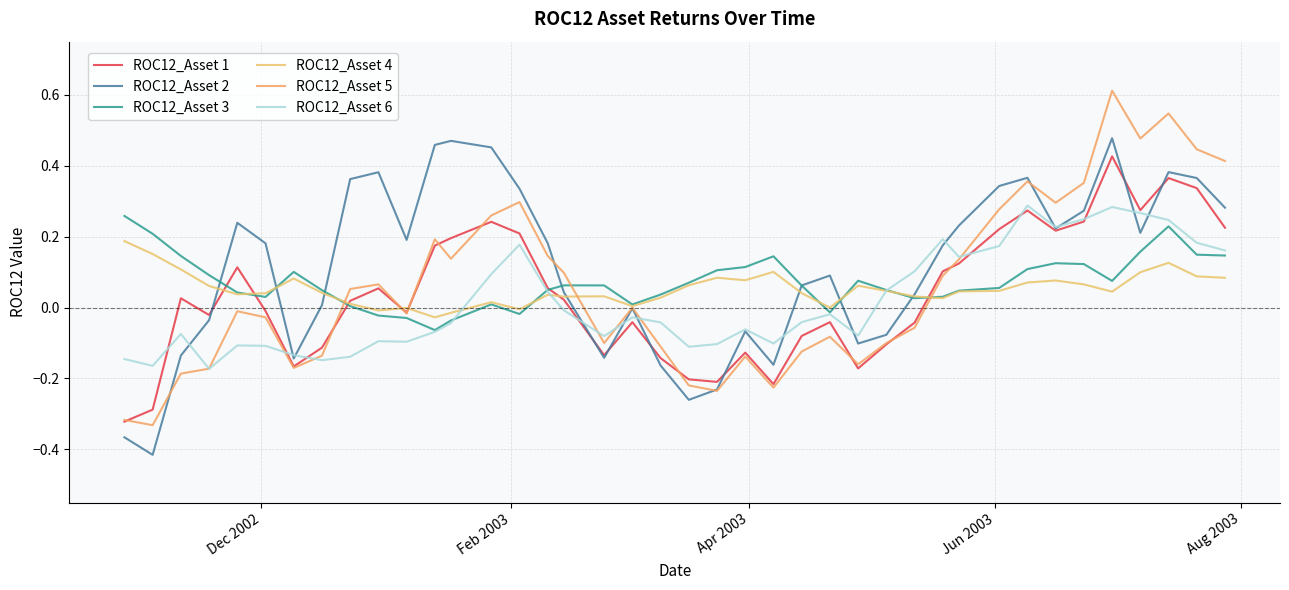

How many lines are shown in the chart?

6